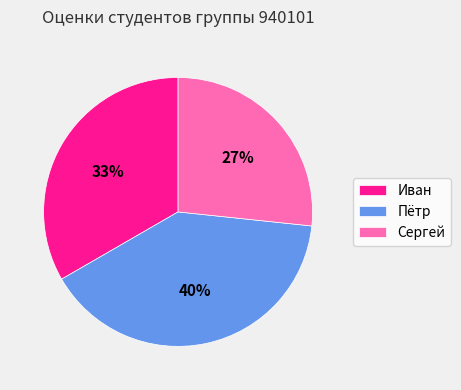

To the nearest percent, what is the average slice percentage?

33%